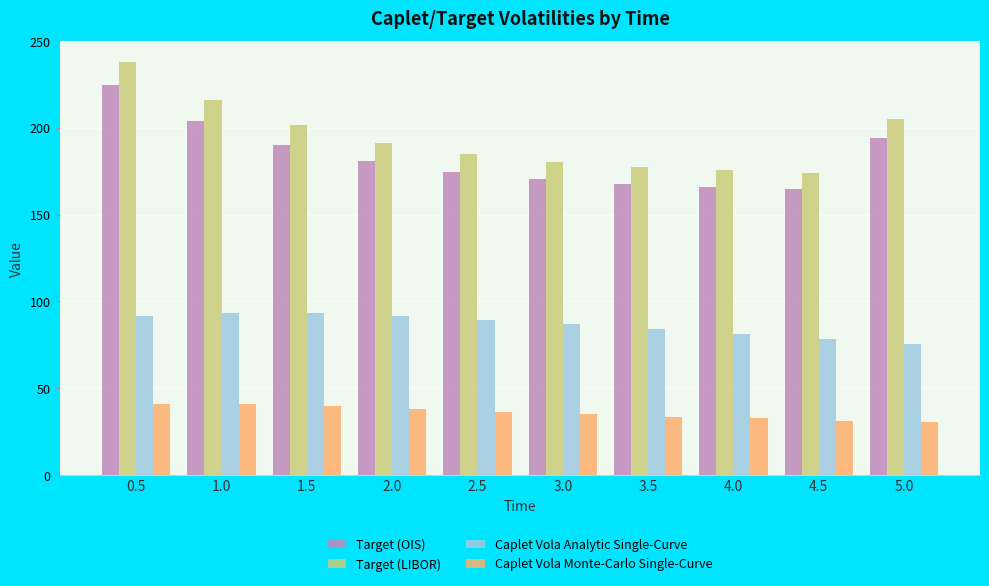

What is the difference between the maximum and second lowest values in the Caplet Vola Analytic Single-Curve series?

14.9